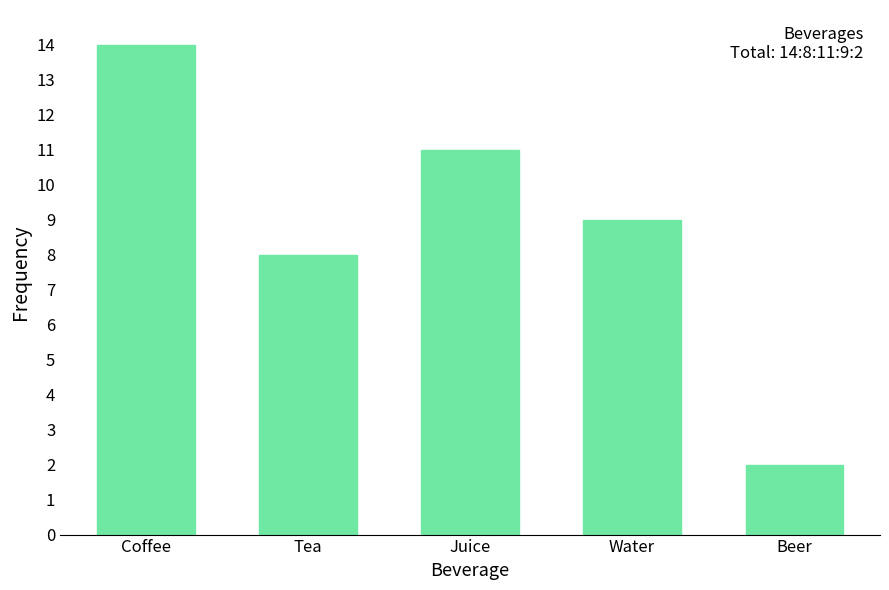

Reading right to left, what are all the values shown in this chart?

2	9	11	8	14